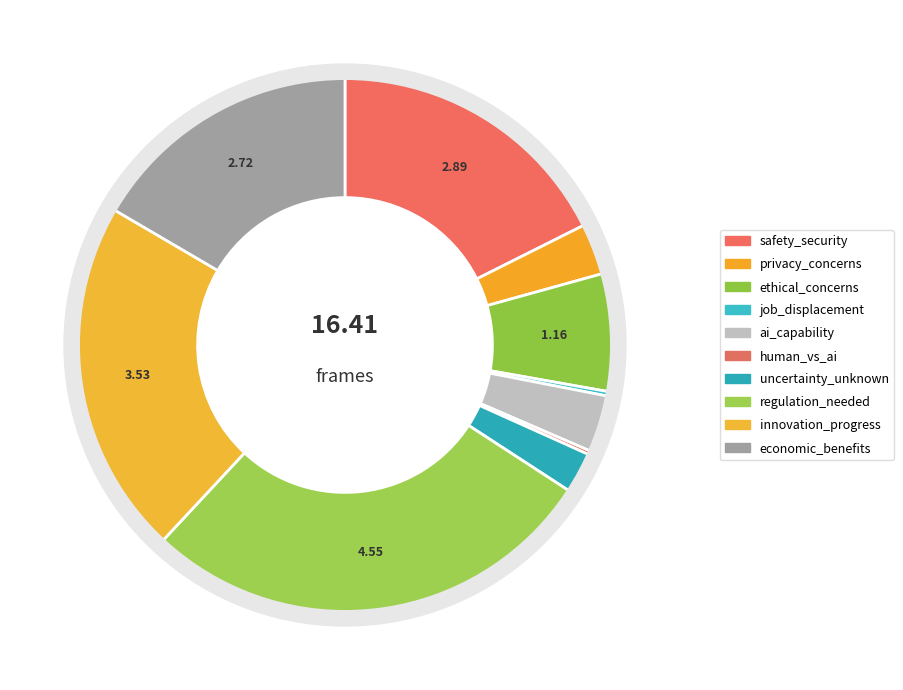

What is the largest slice in the pie chart?

regulation_needed